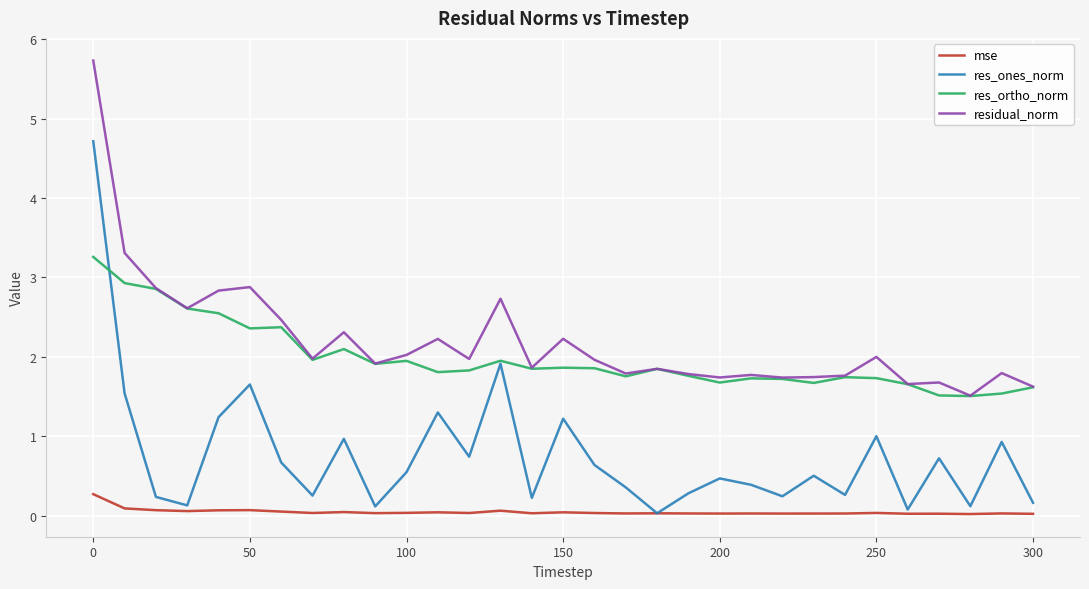

What is the maximum value shown in the chart?

5.7